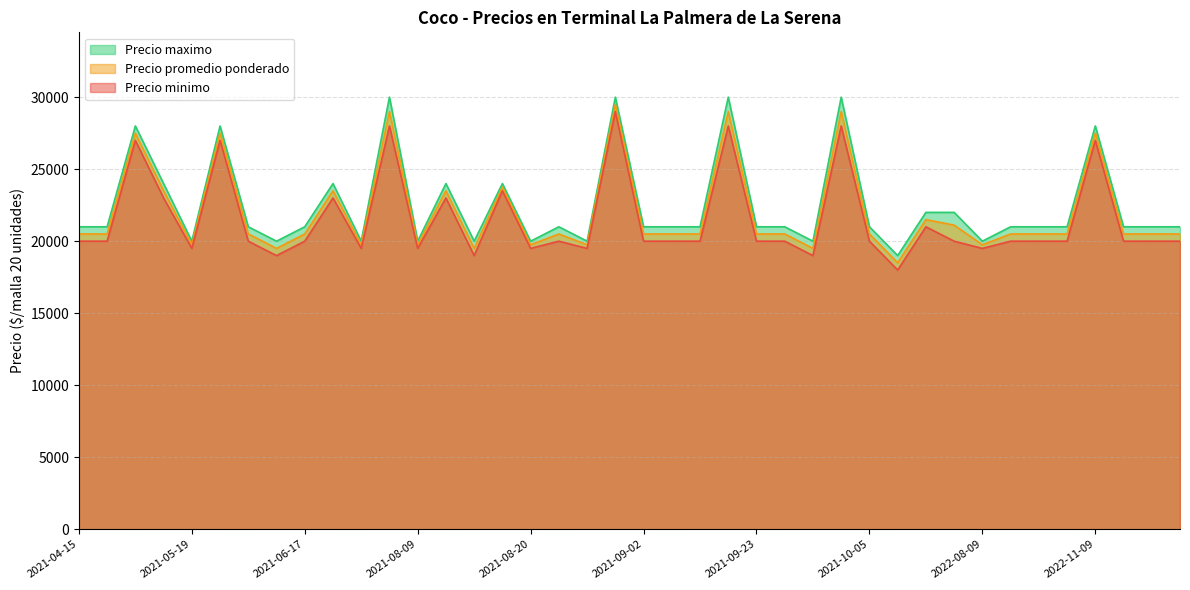

What is the highest value of the Precio minimo series?

29000